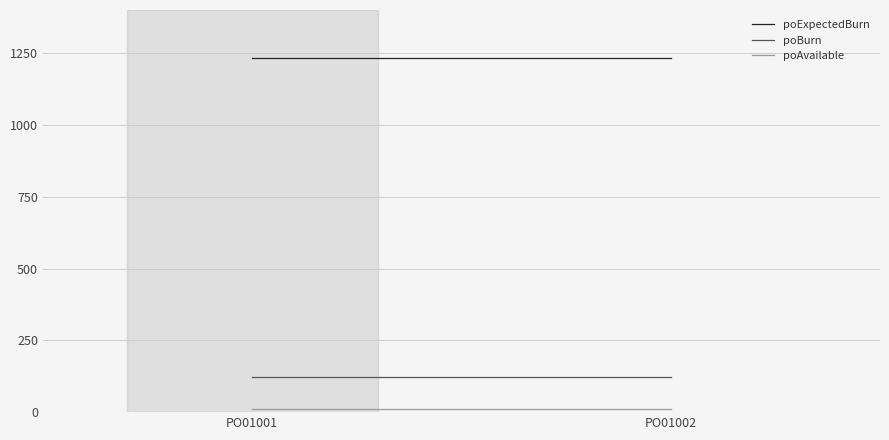

At which category is the sum across all series the highest?

PO01001